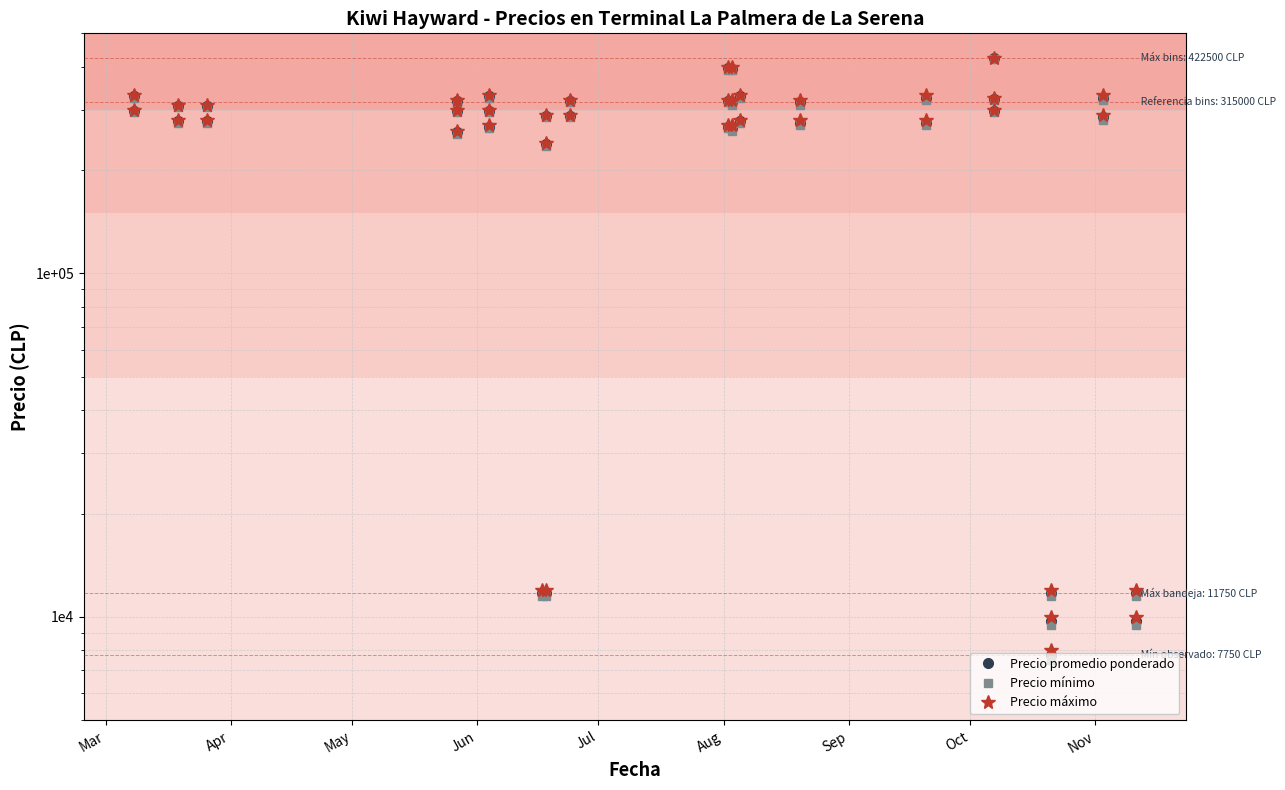

What are all the series names shown in the legend?

Precio promedio ponderado, Precio mínimo, Precio máximo